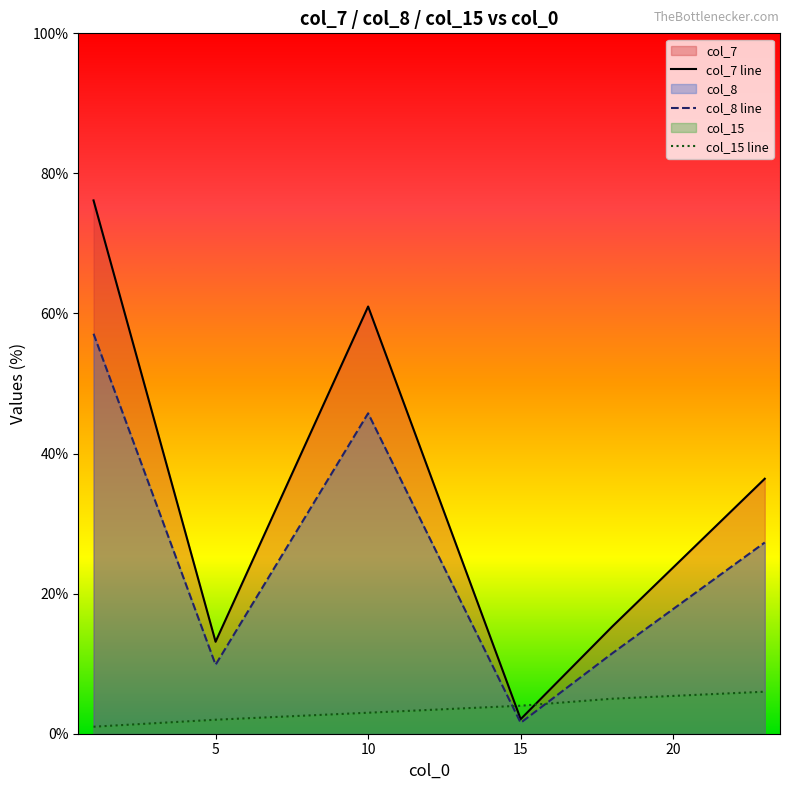

What is the greatest value displayed?

76.1